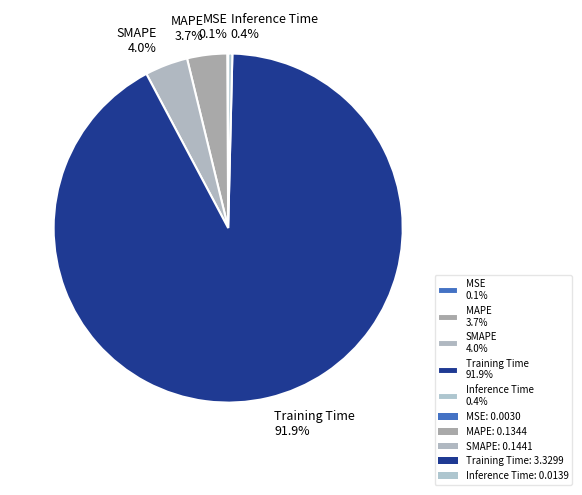

Which has a higher value, Training Time 91.9% or MAPE 3.7%?

Training Time 91.9%